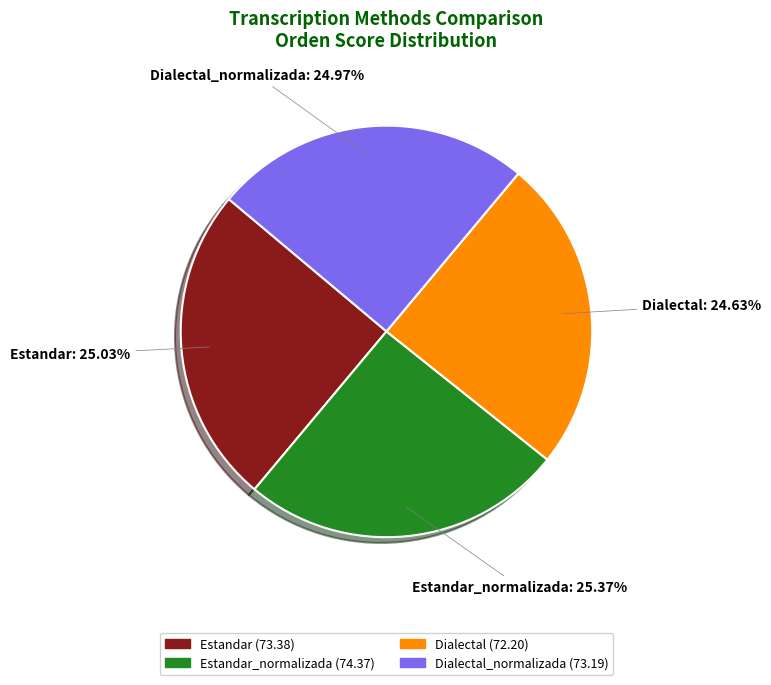

The Estandar_normalizada slice represents 33% of the pie. True or false?

False